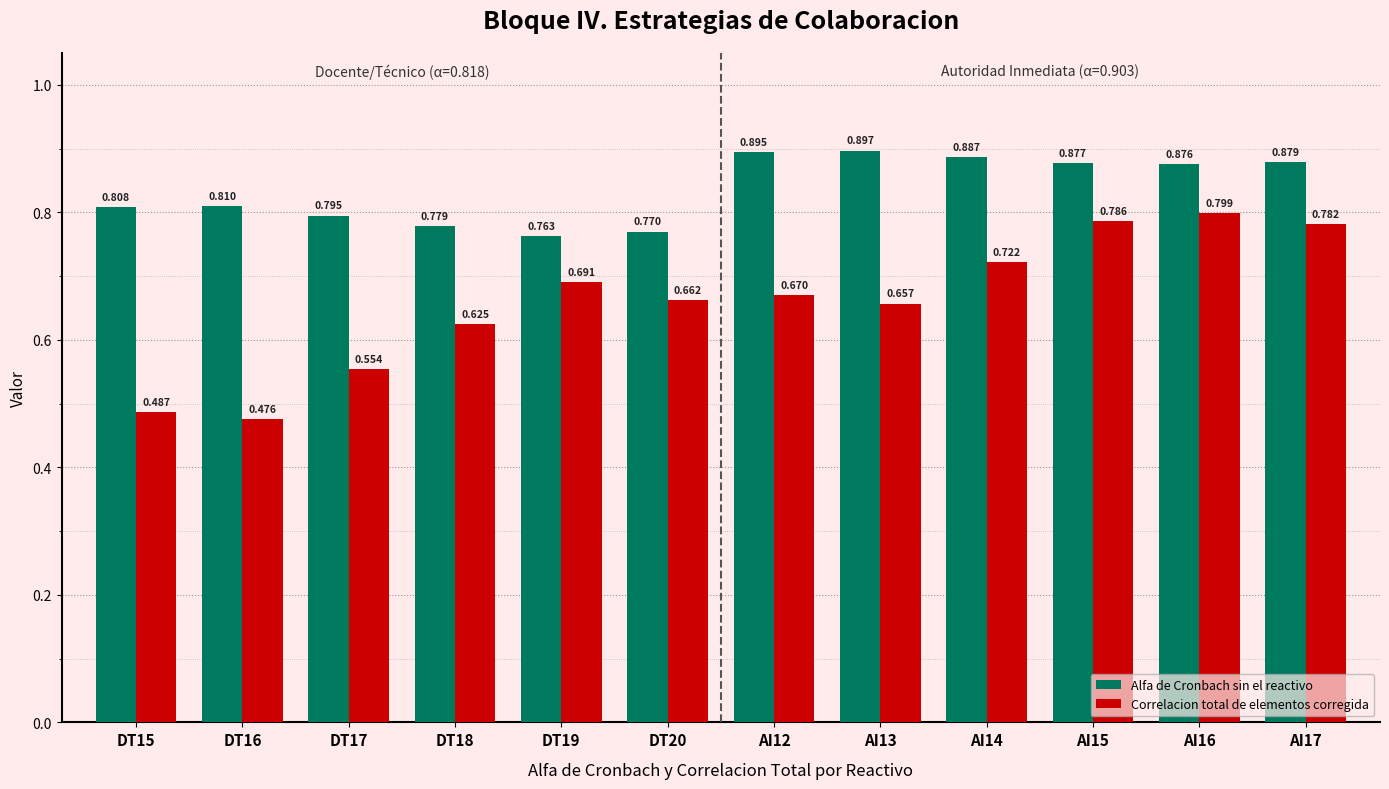

Which series has the largest total across all categories?

Alfa de Cronbach sin el reactivo